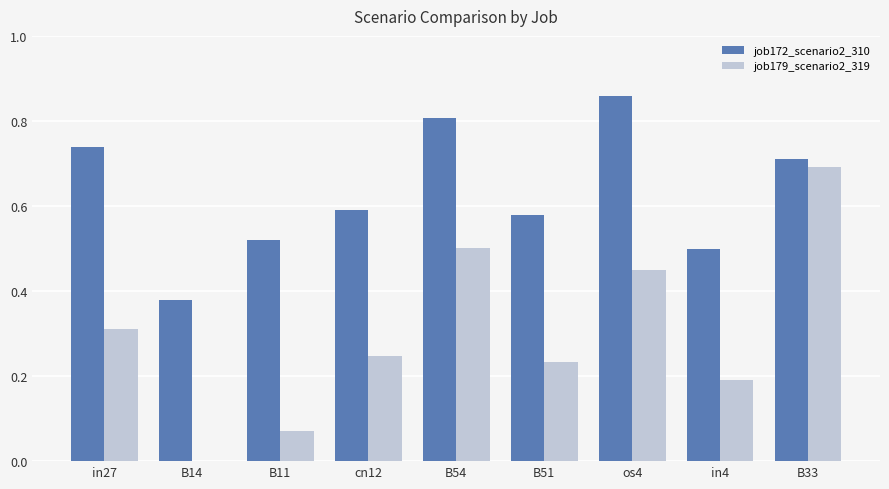

What are all the series names shown in the legend?

job172_scenario2_310, job179_scenario2_319